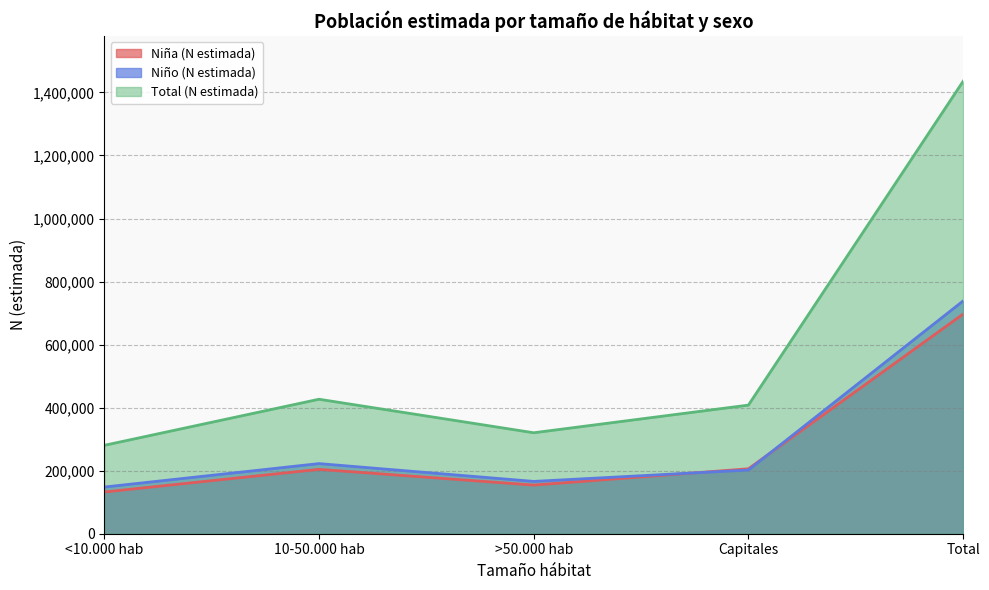

The Niña (N estimada) series shows 204248 at 10-50.000 hab. True or false?

True